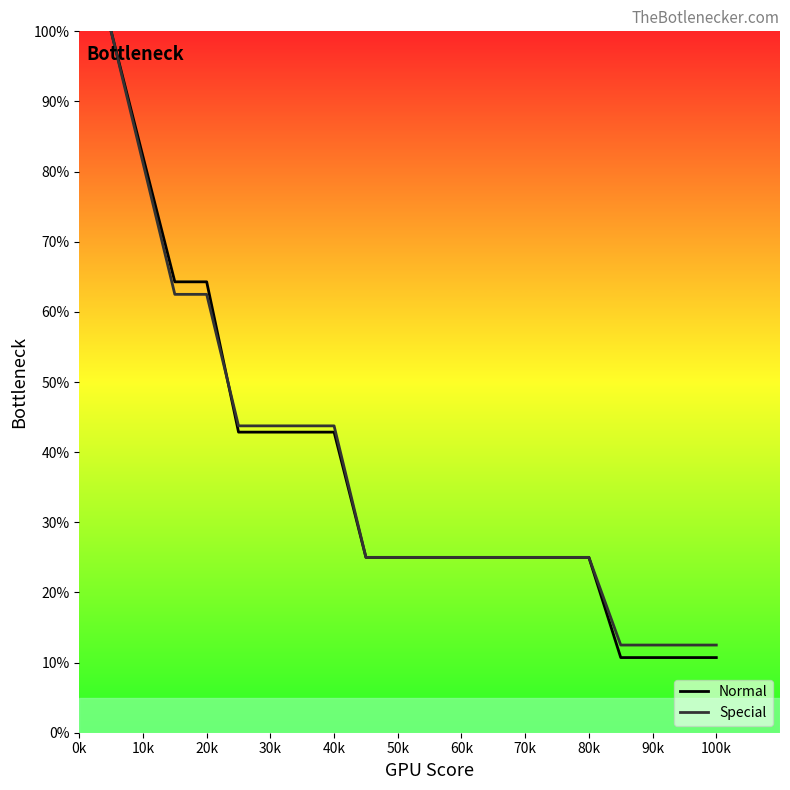

Which series has the largest total across all categories?

Special